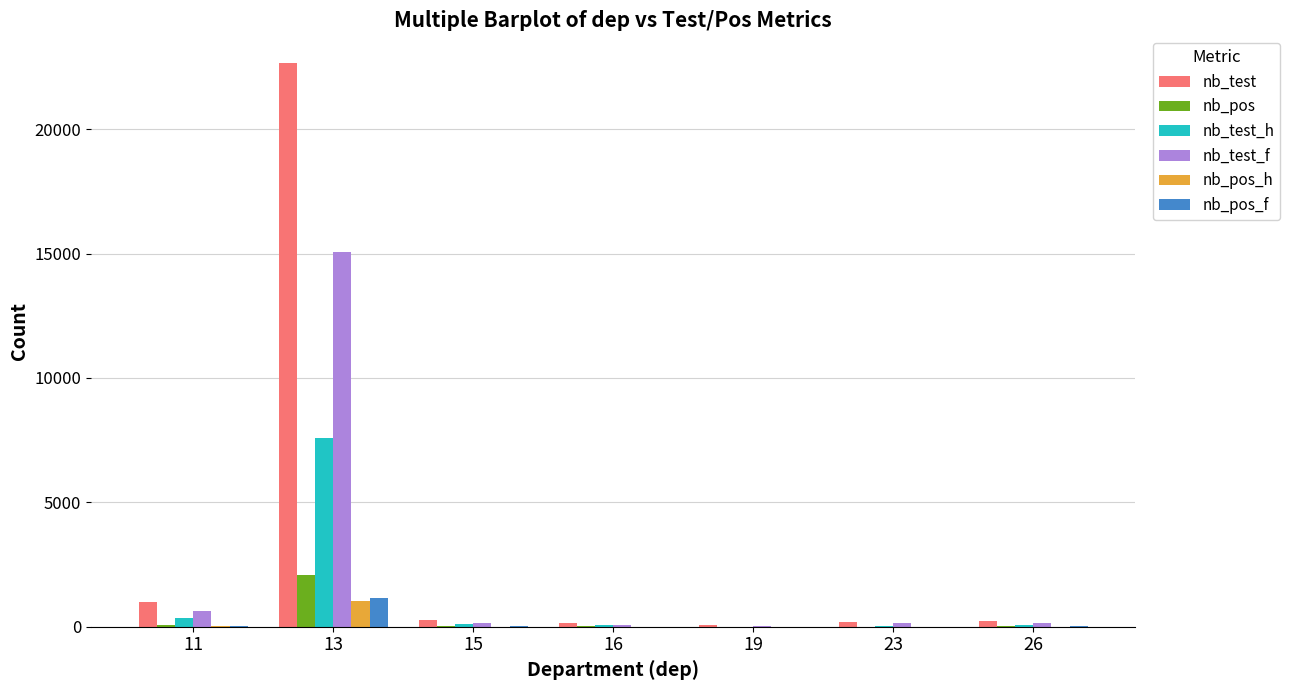

At which category is the sum across all series the highest?

13